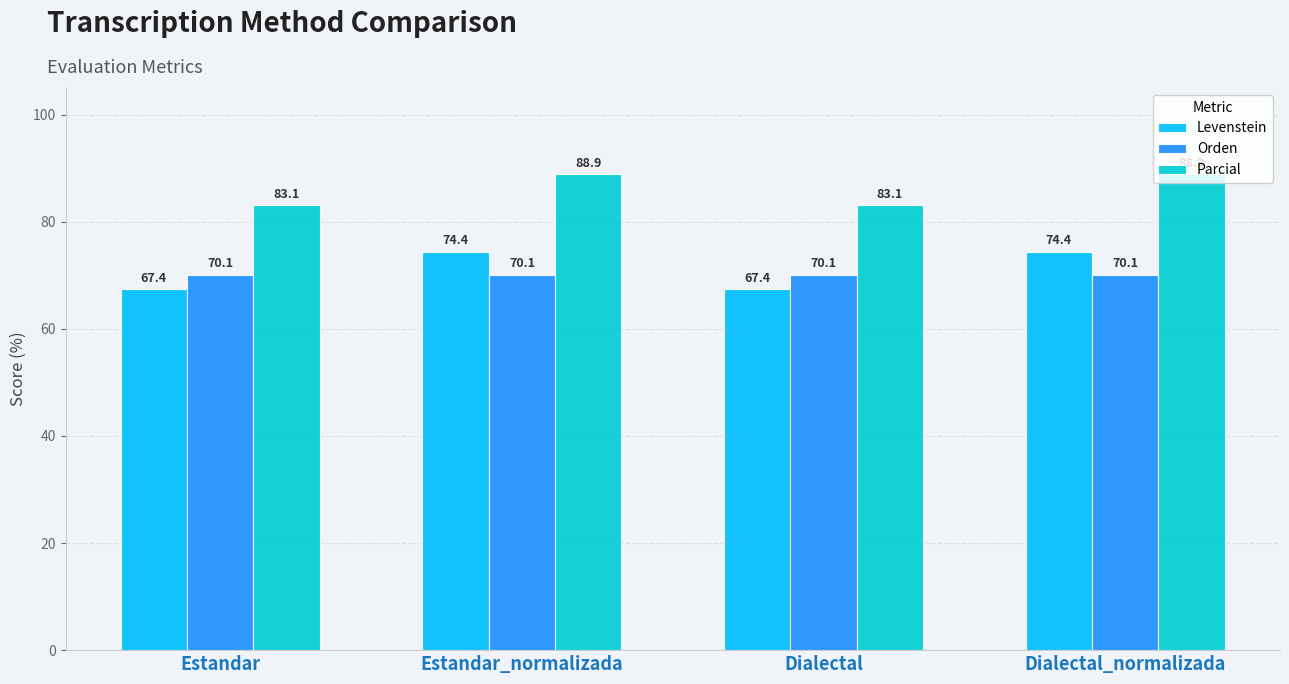

What is the average value of the Levenstein series?

70.9